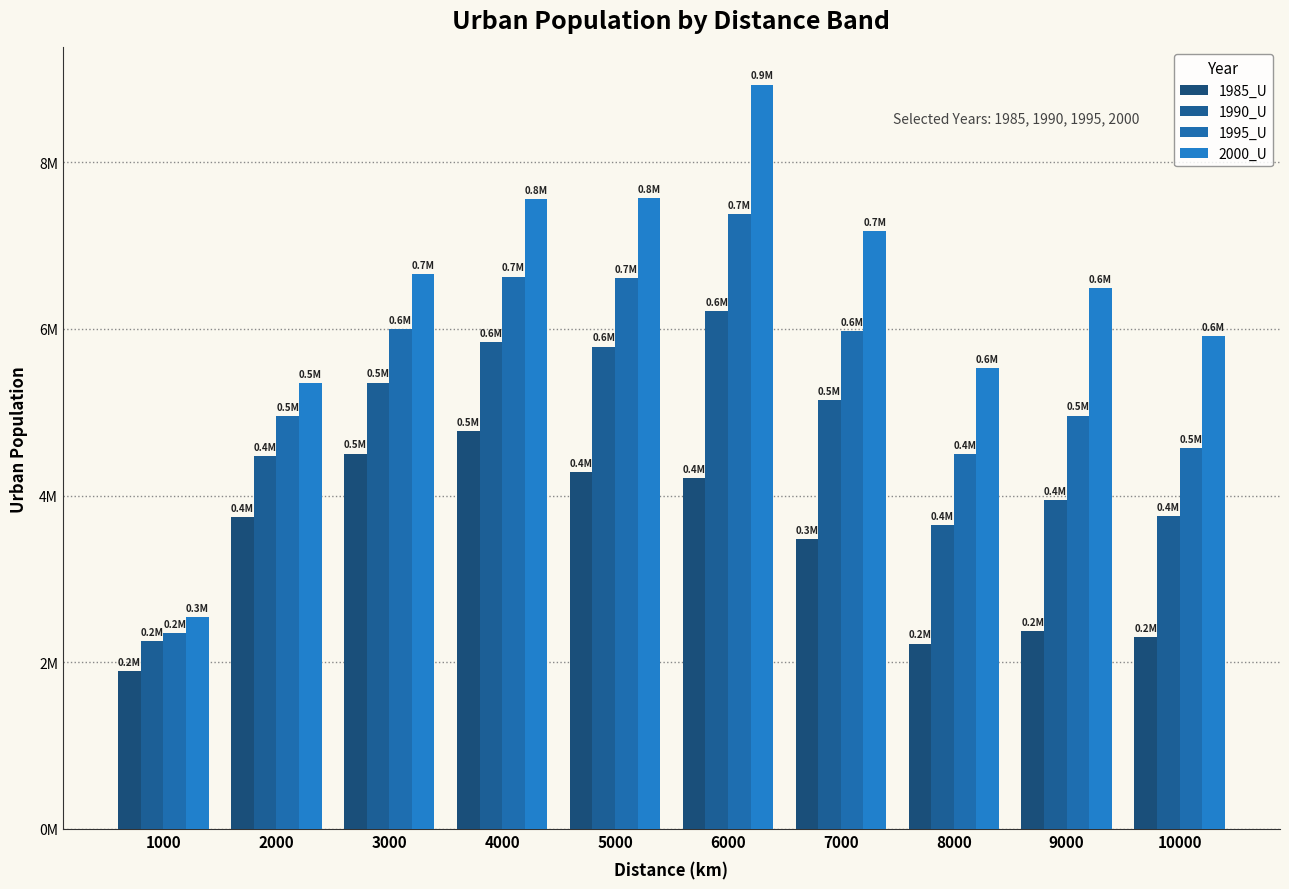

Does the chart contain any negative values?

No